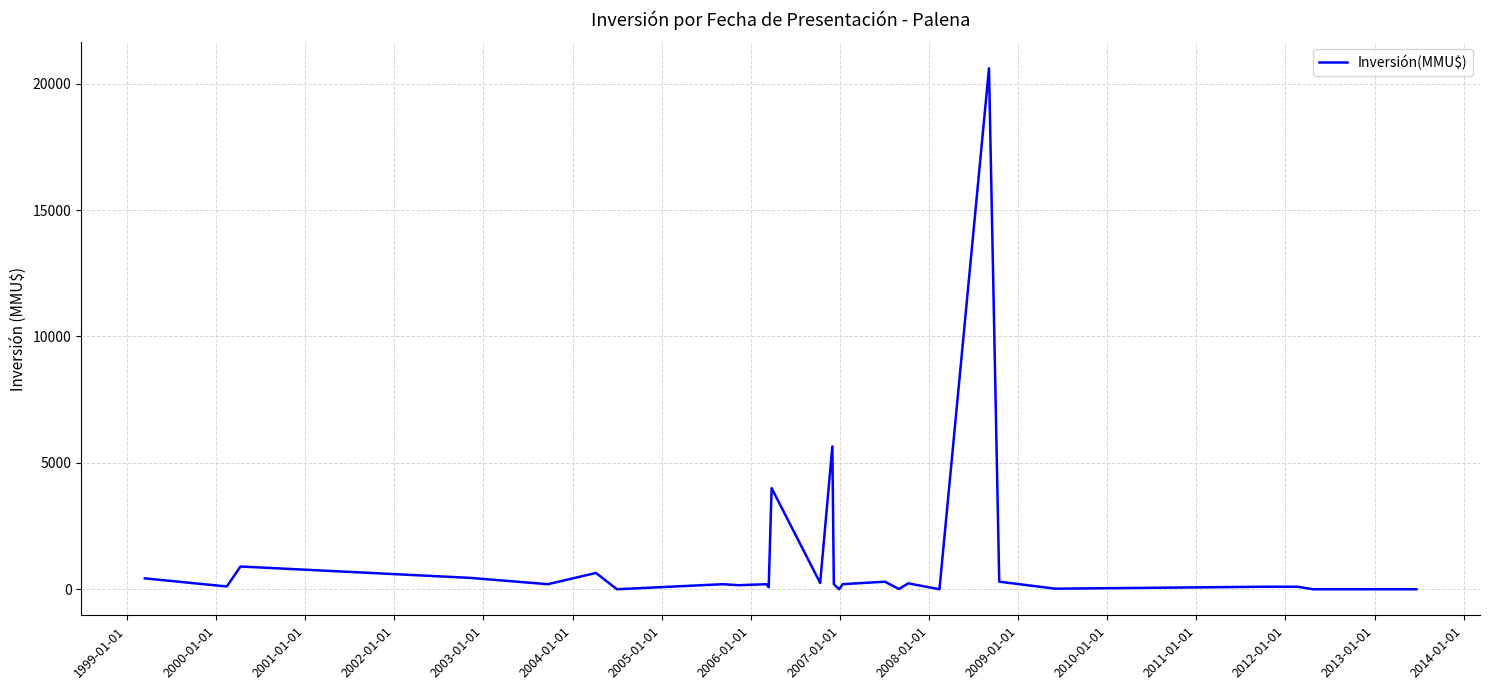

What is the greatest value displayed?

20605